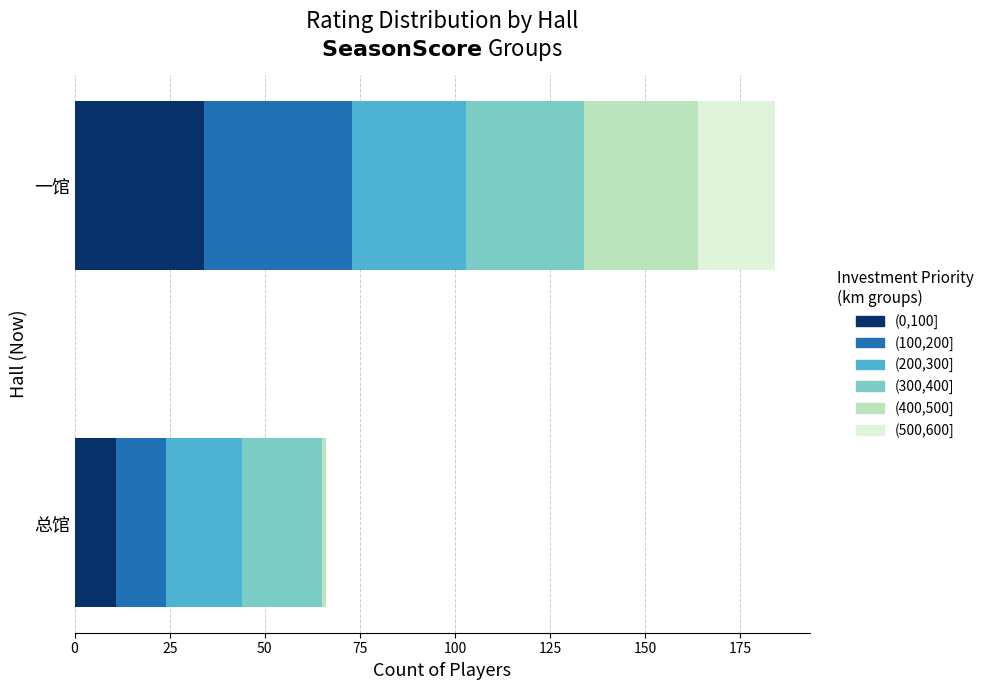

The (0,100] series shows 17 at 总馆. True or false?

False